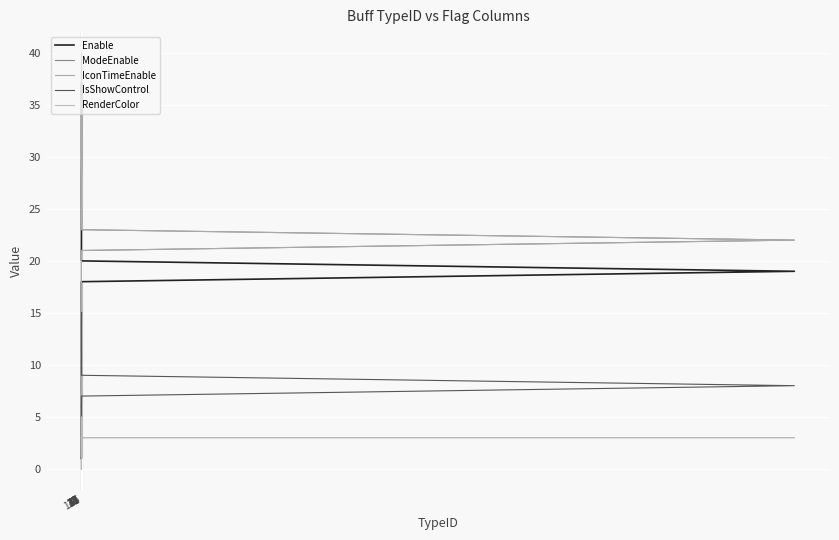

What is the difference between the ModeEnable values at 5 and 138?

7